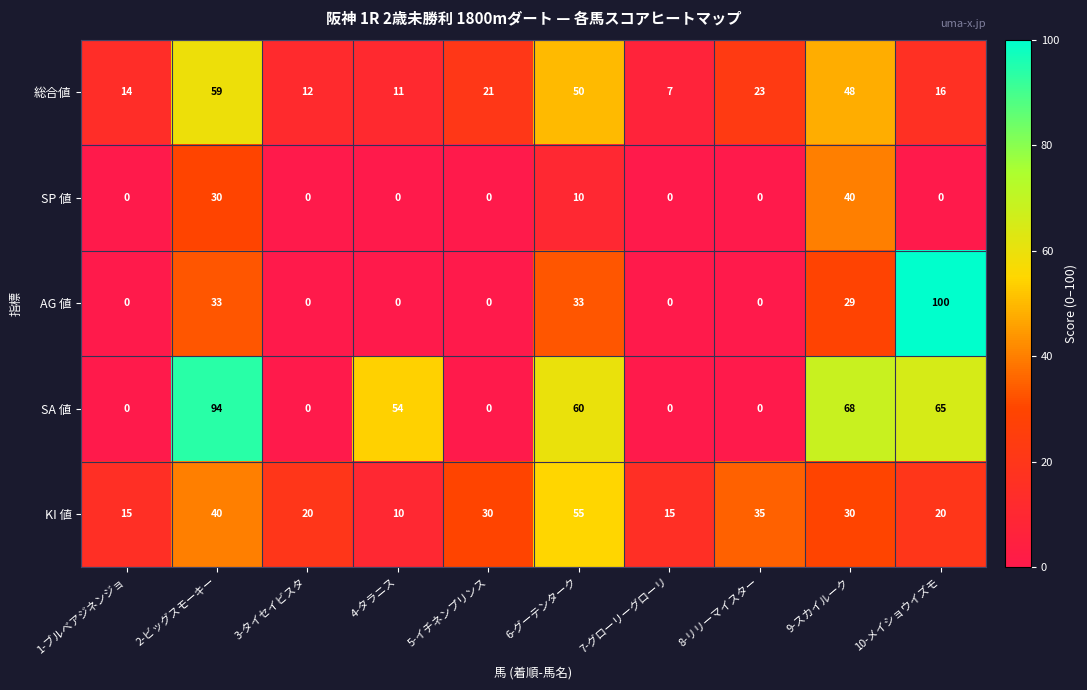

List the series in order of their peak value, lowest first.

SP 値, KI 値, 総合値, SA 値, AG 値